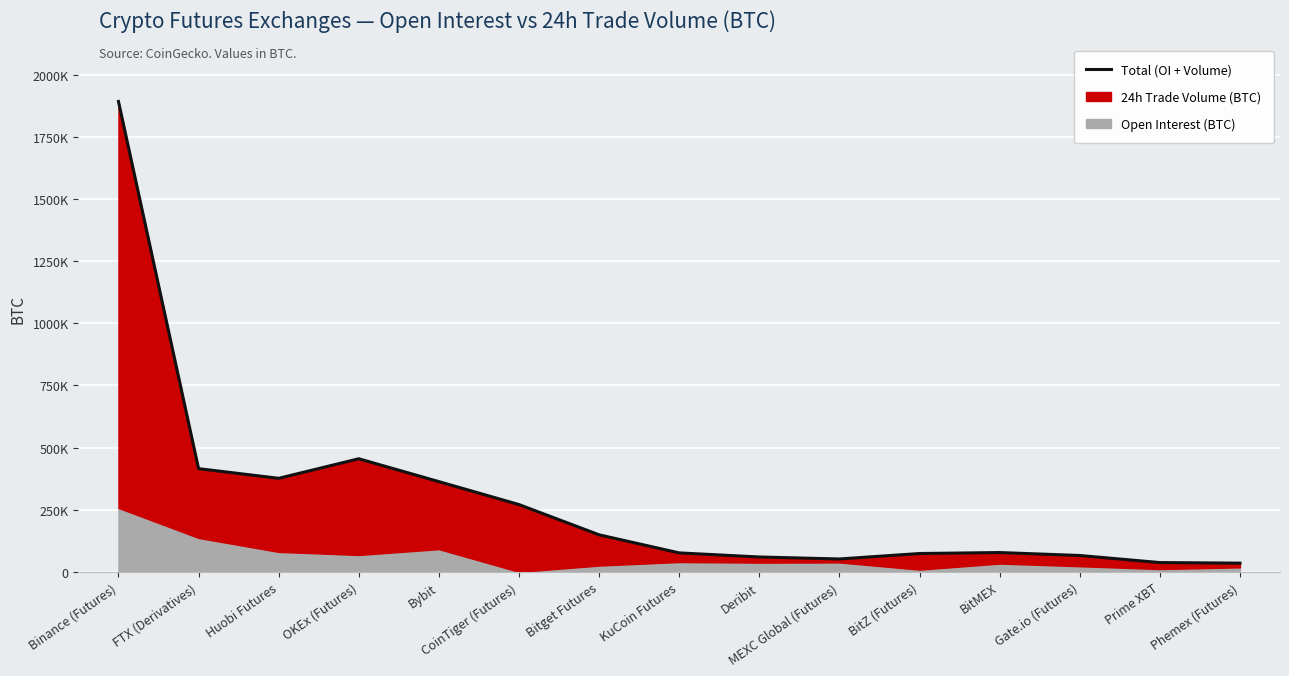

Reading left to right, transcribe all the data shown in this chart.

1892378.9	415195.8	376328.5	454964.7	362998.2	270695.1	149004.0	76248.3	59809.6	51854.0	73789.2	77699.2	65854.3	37364.9	35064.1